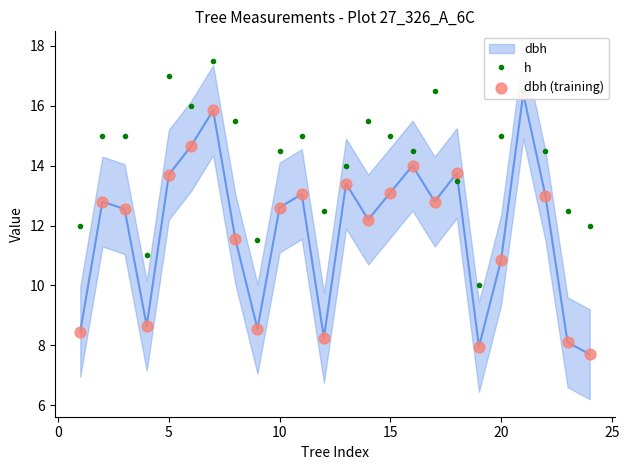

Which series contains the highest Y value?

h